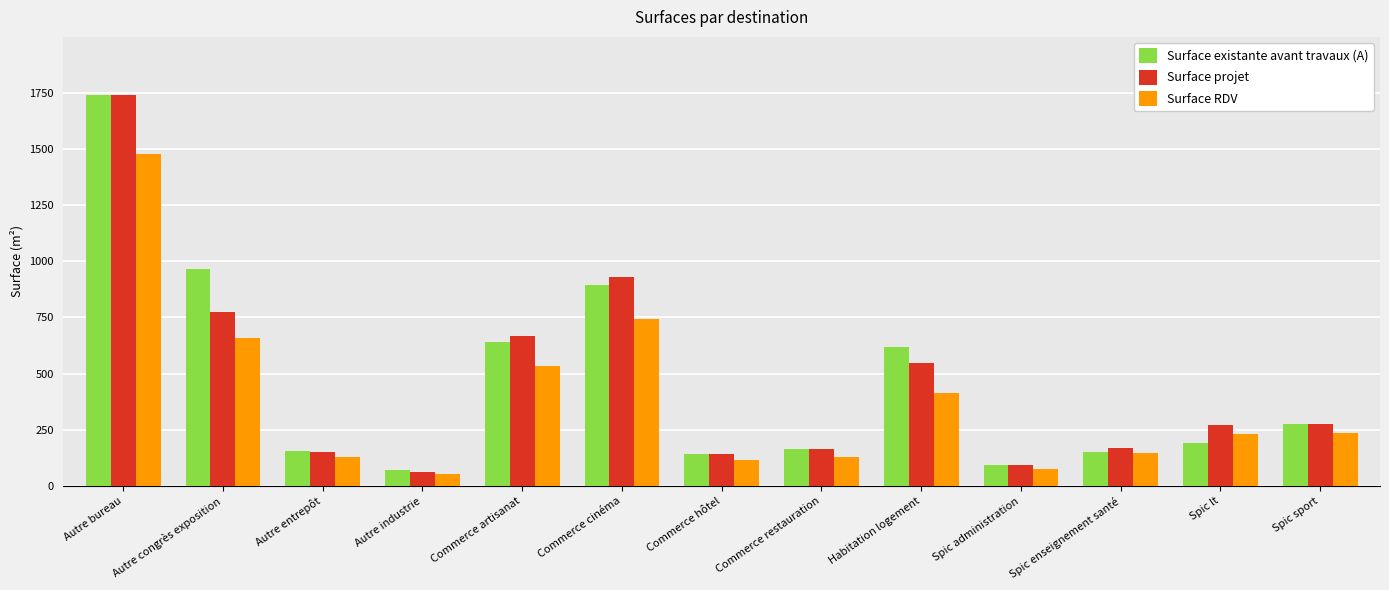

At which category is the sum across all series the highest?

Autre bureau